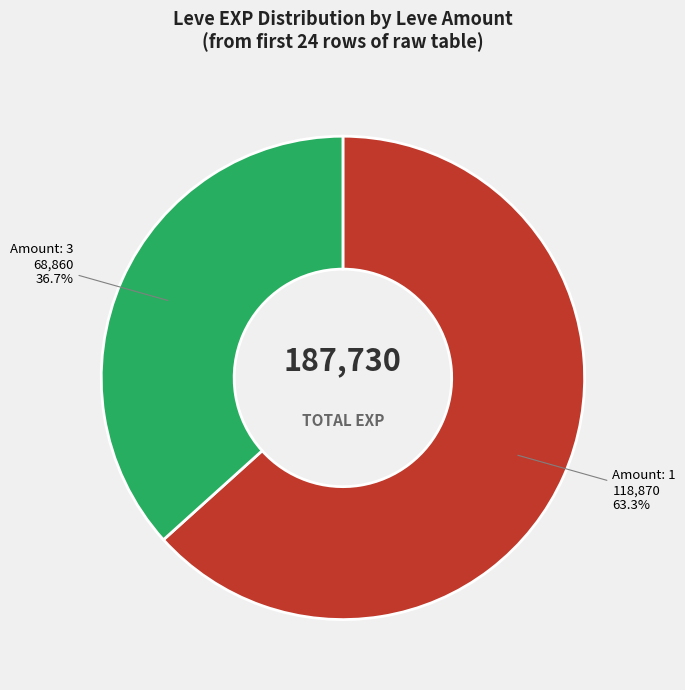

Is the sum of Amount: 1 and Amount: 3 greater than half?

Yes